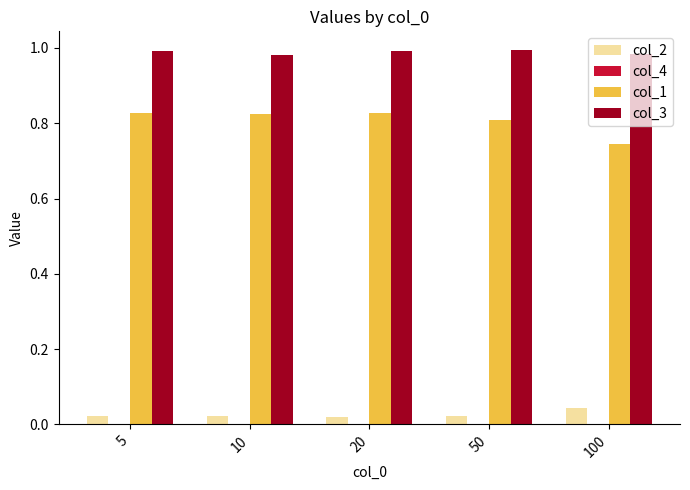

Which series has the largest total across all categories?

col_3